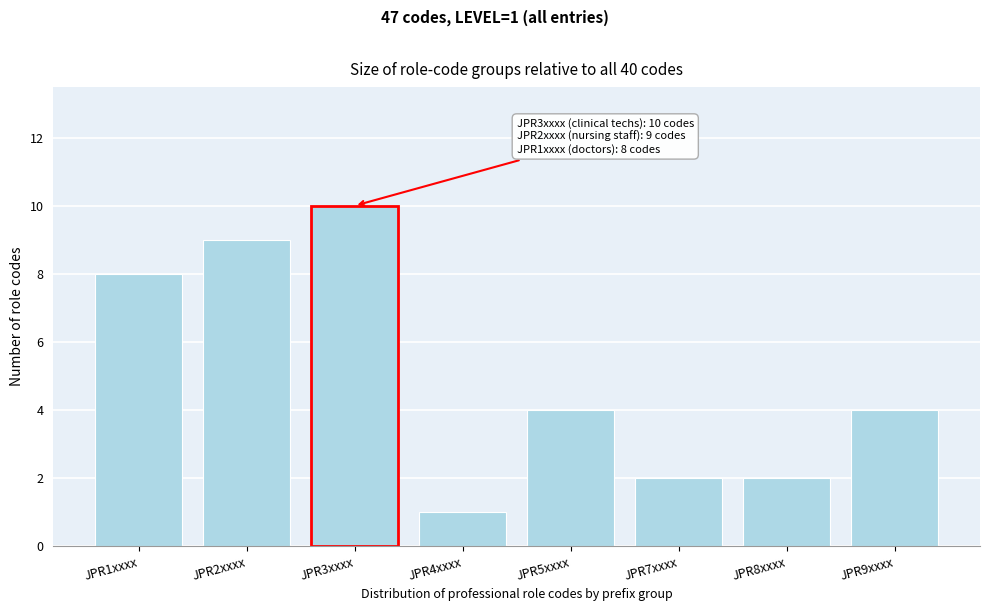

Reading left to right, what are all the values shown in this chart?

JPR1xxxx=8	JPR2xxxx=9	JPR3xxxx=10	JPR4xxxx=1	JPR5xxxx=4	JPR7xxxx=2	JPR8xxxx=2	JPR9xxxx=4